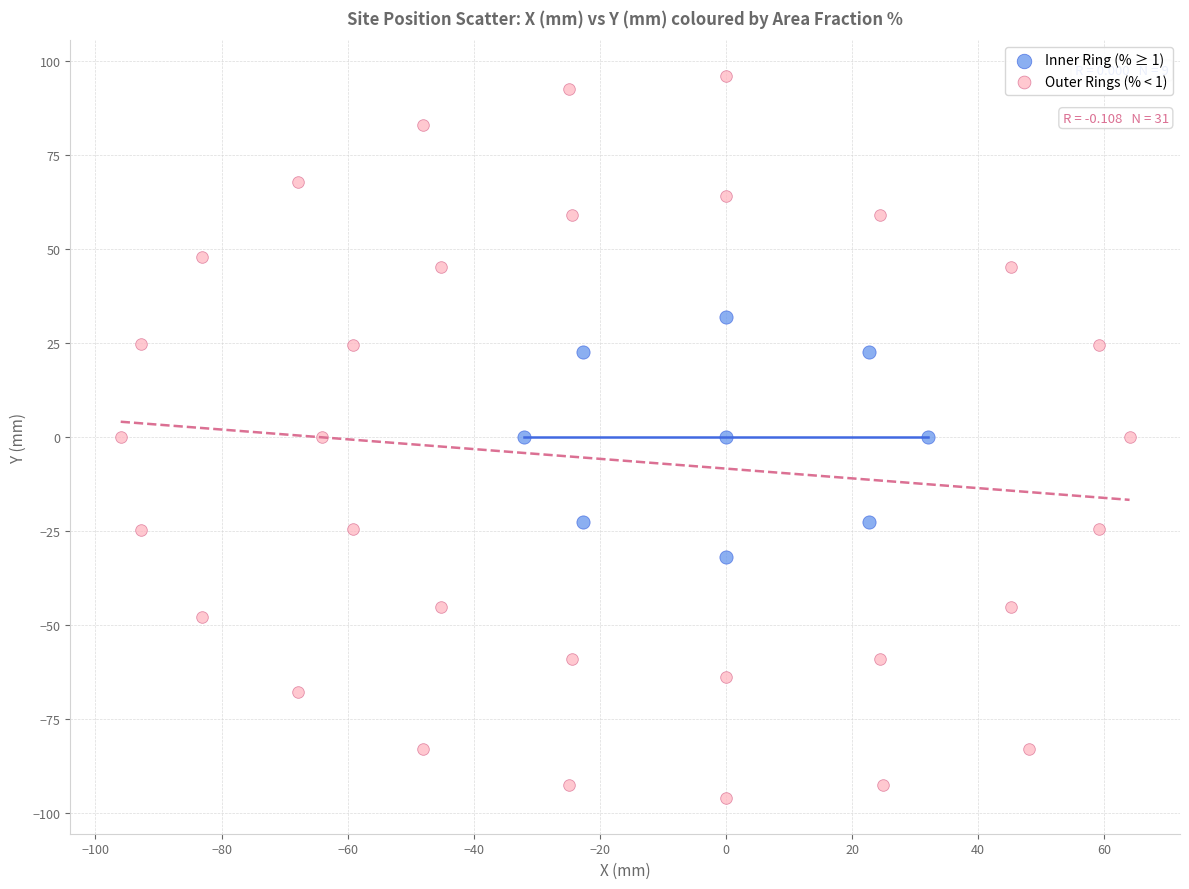

Which series contains the highest Y value?

Outer Rings (% < 1)